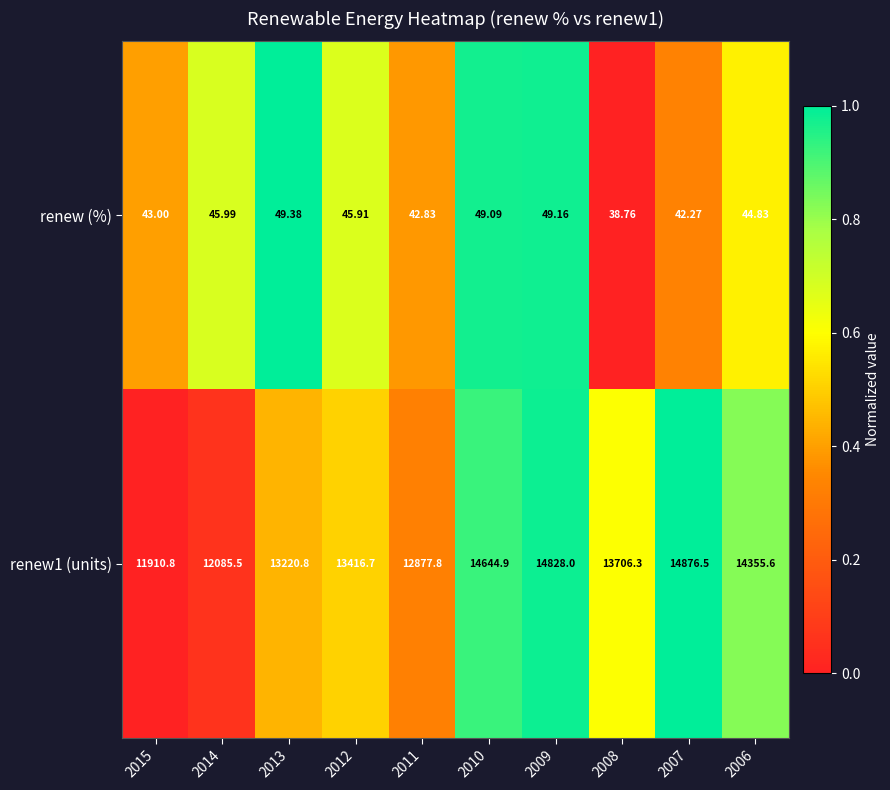

Is the value of renew (%) at 2014 greater than the value of renew1 (units) at 2006?

No